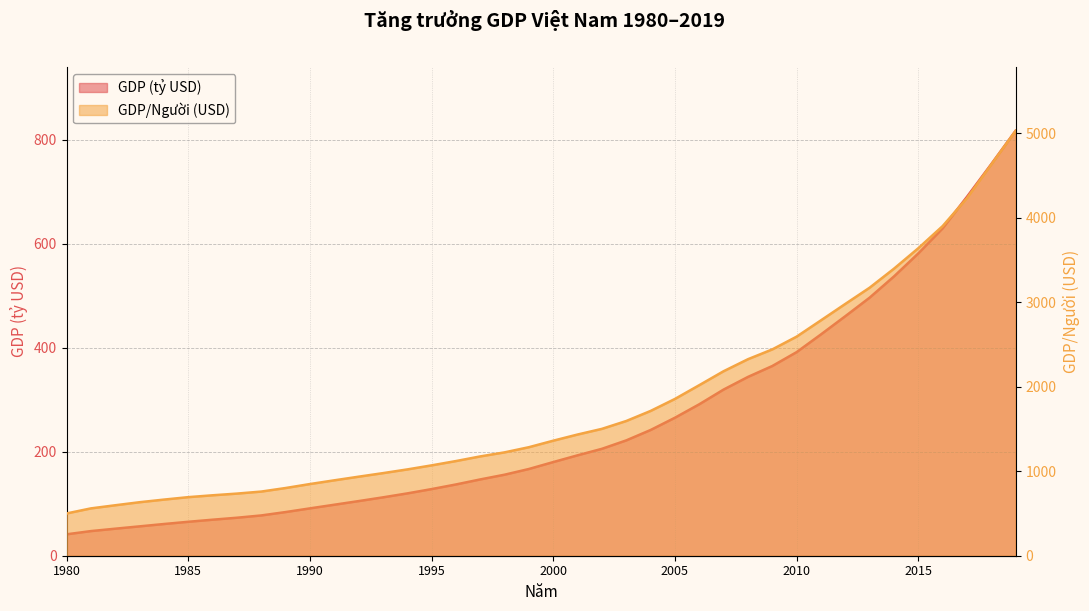

How many series are shown in this chart?

2